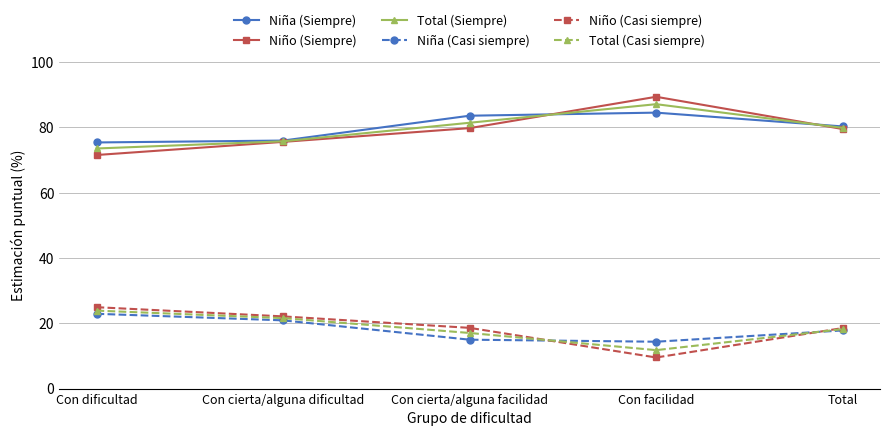

The Total (Siempre) series shows 27.9 at Con cierta/alguna facilidad. True or false?

False